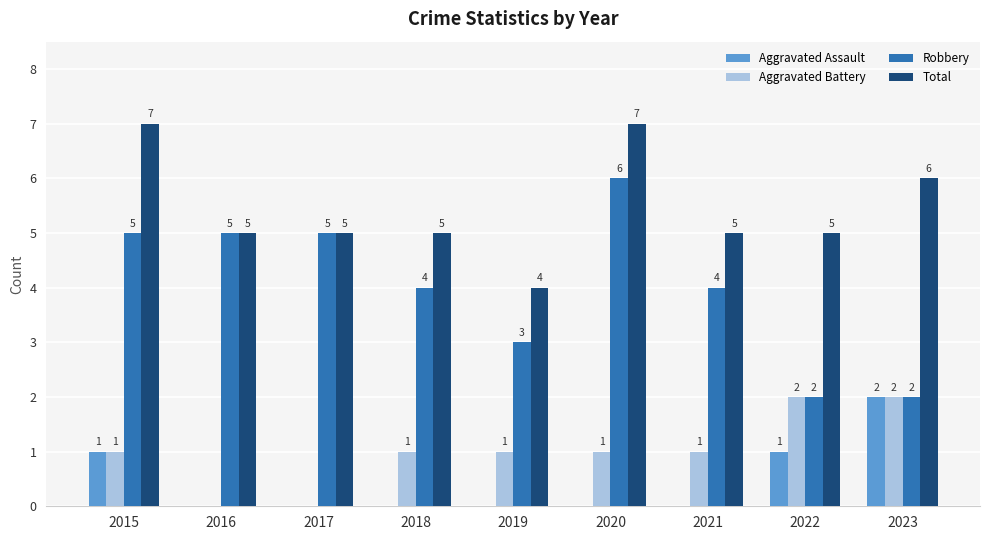

How many Aggravated Assault values are between 0 and 1?

8